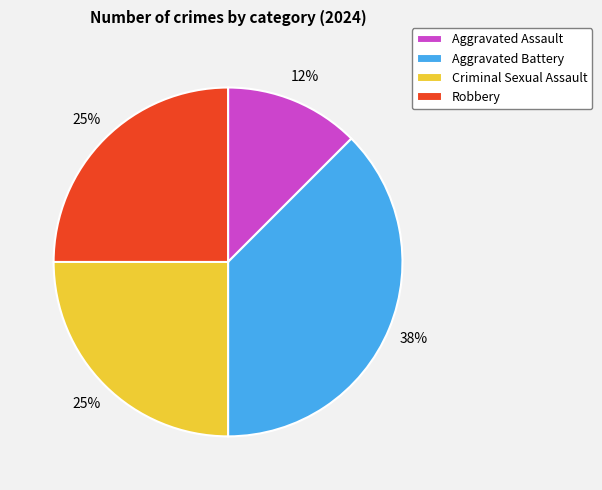

To the nearest percent, what portion does Criminal Sexual Assault represent?

25%